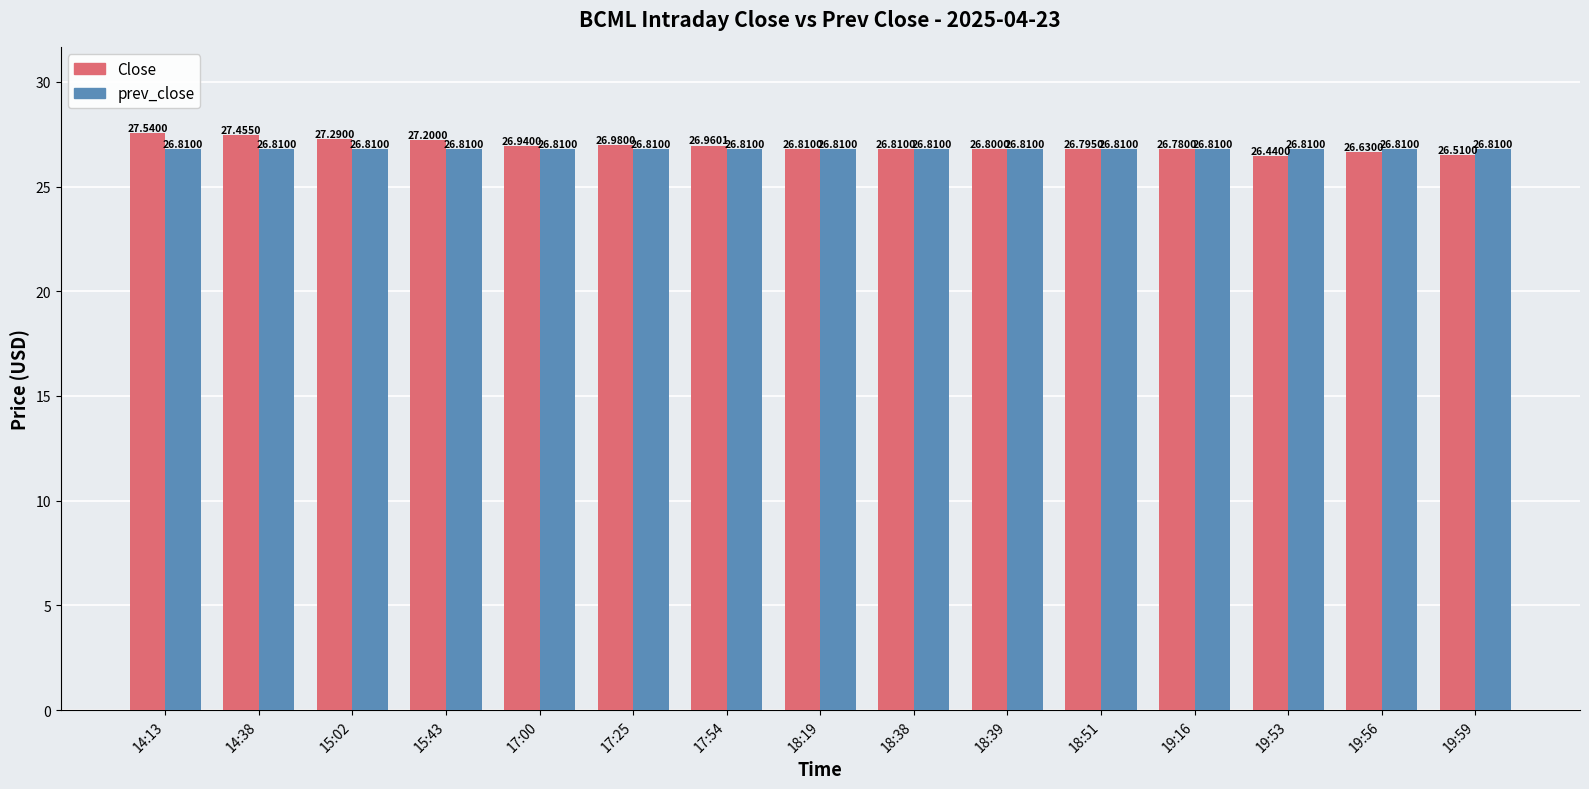

Reading left to right, list all the values displayed in this chart.

Close: 27.5	27.5	27.3	27.2	26.9	27.0	27.0	26.8	26.8	26.8	26.8	26.8	26.4	26.6	26.5
prev_close: 26.8	26.8	26.8	26.8	26.8	26.8	26.8	26.8	26.8	26.8	26.8	26.8	26.8	26.8	26.8